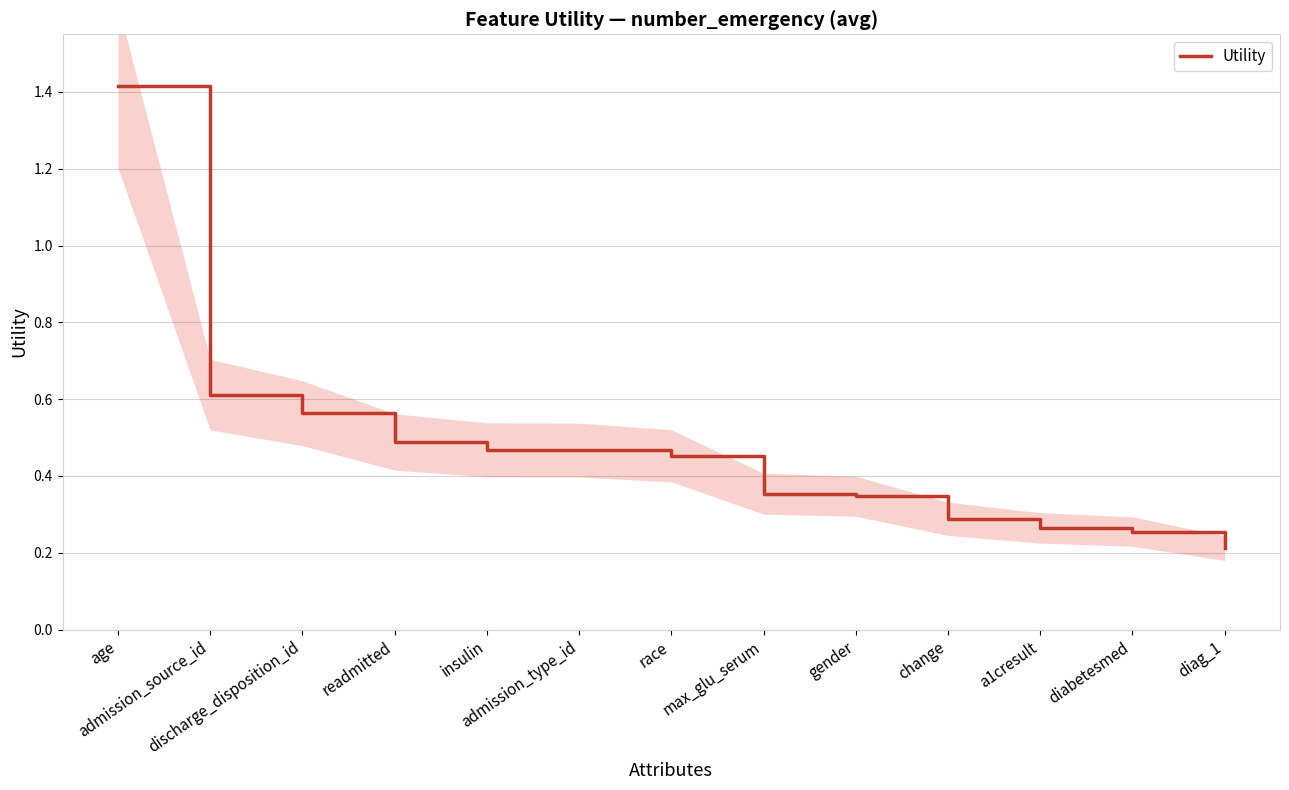

List the labels in order of value, largest first.

age, admission_source_id, discharge_disposition_id, readmitted, insulin, admission_type_id, race, max_glu_serum, gender, change, a1cresult, diabetesmed, diag_1